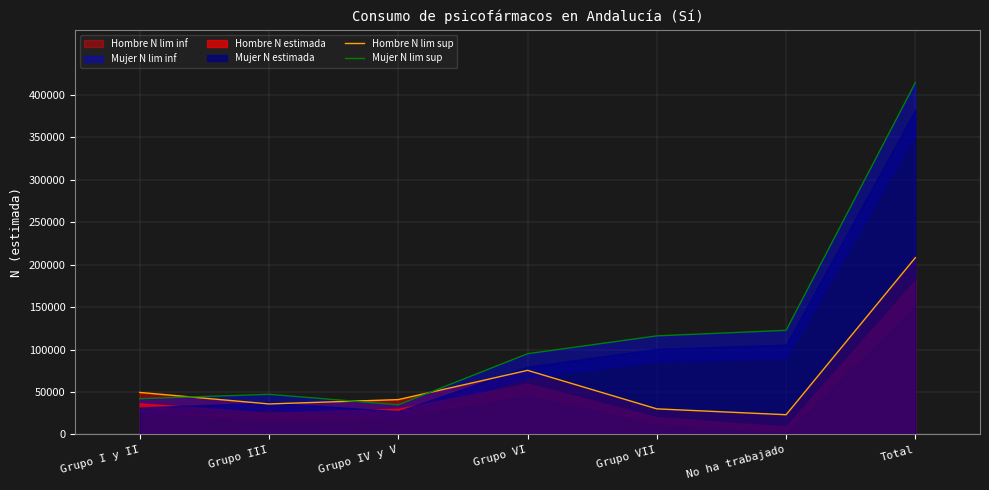

Which series ends up on top after the final intersection of Mujer N lim sup and Hombre N lim sup?

Mujer N lim sup